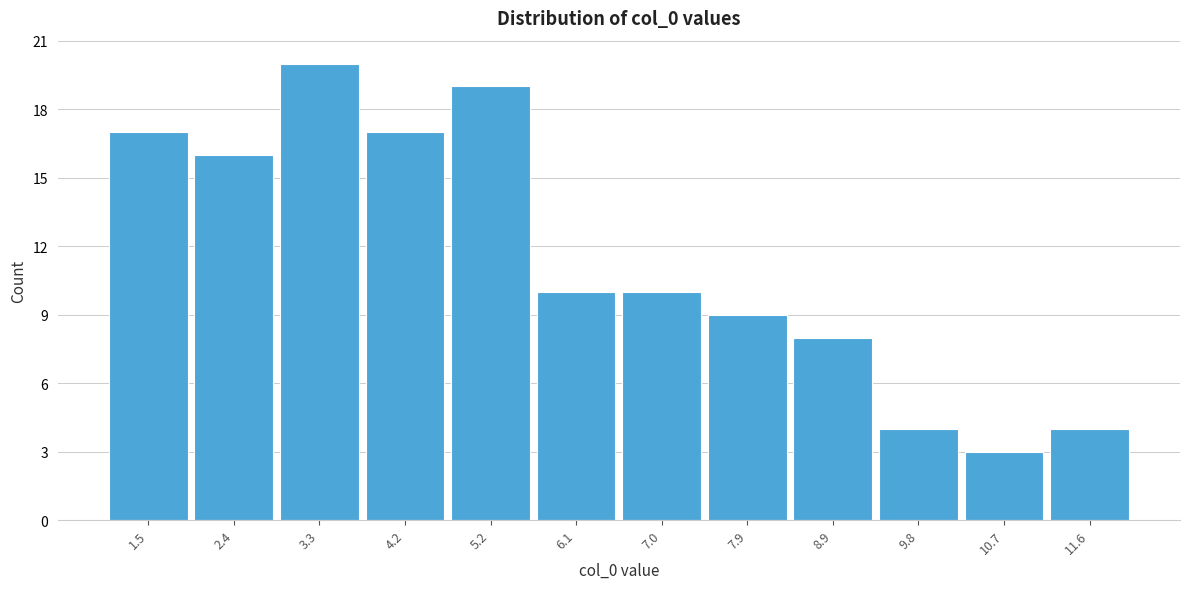

Reading left to right, transcribe this chart: for each bar, give the range it covers on the x-axis and its height. Neither the bar edges nor the heights are printed on the chart, so give them approximately, as read against the axes.

1.0 to 1.9: 17
1.9 to 2.9: 16
2.9 to 3.8: 20
3.8 to 4.7: 17
4.7 to 5.6: 19
5.6 to 6.6: 10
6.6 to 7.5: 10
7.5 to 8.4: 9
8.4 to 9.3: 8
9.3 to 10.3: 4
10.3 to 11.2: 3
11.2 to 12.1: 4